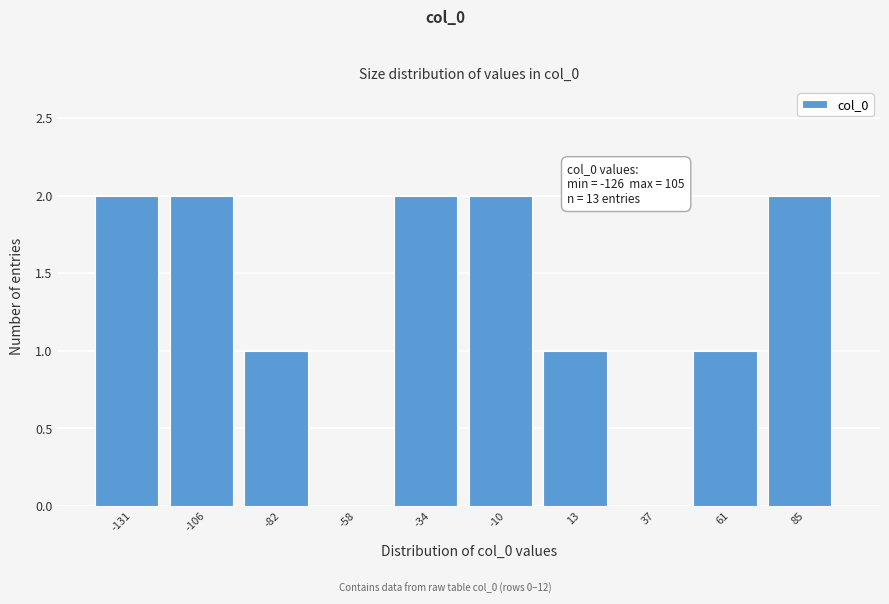

Reading left to right, list all the values displayed in this chart.

-131=2	-106=2	-82=1	-58=0	-34=2	-10=2	13=1	37=0	61=1	85=2